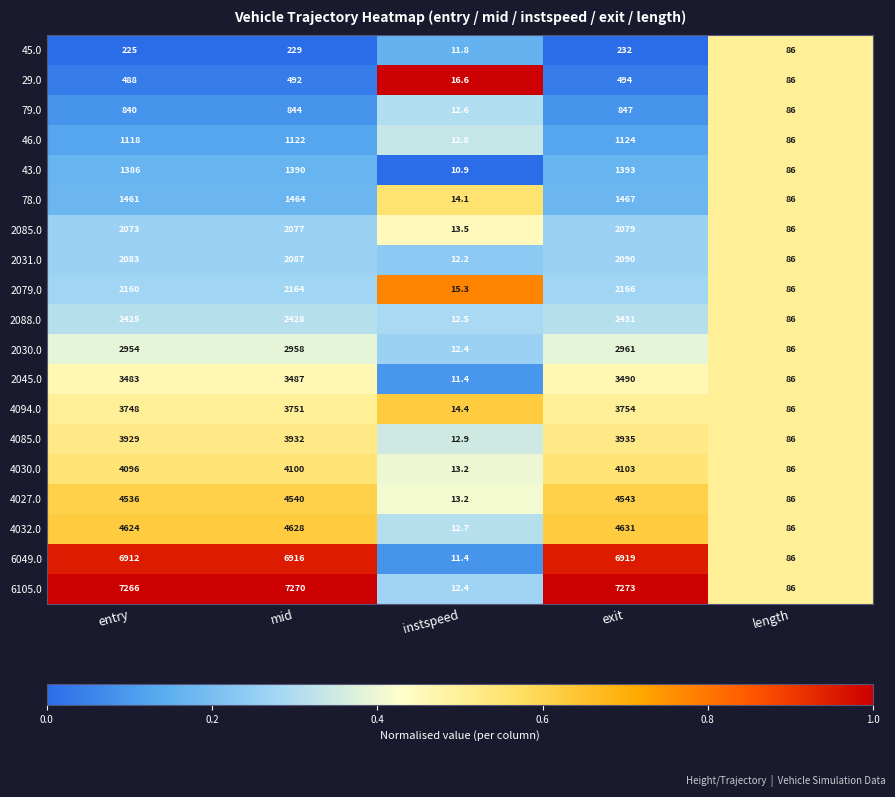

What is the average value of the 2088.0 series?

1476.5